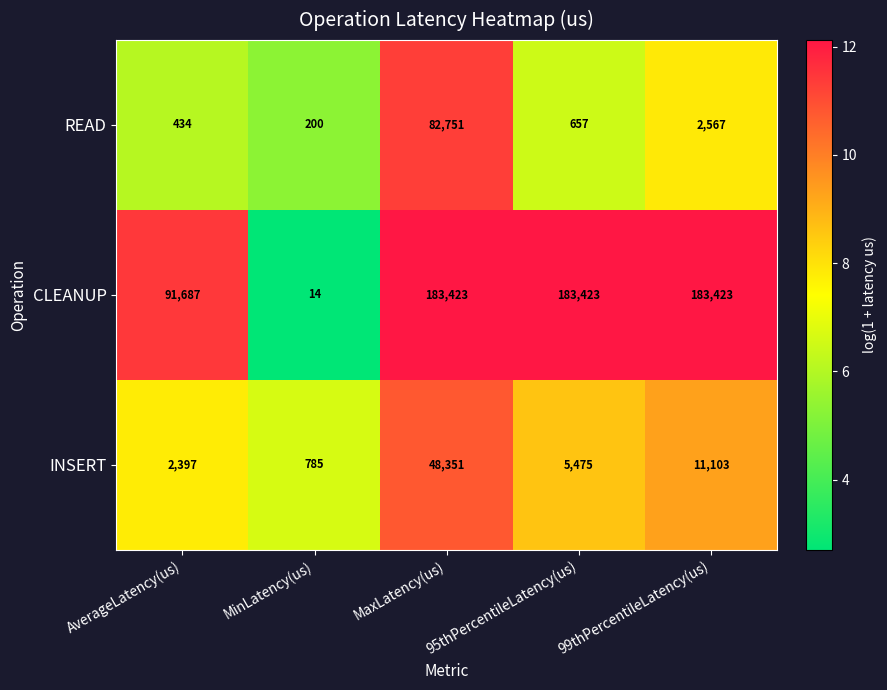

What is the sum of the READ values at 95thPercentileLatency(us) and MaxLatency(us)?

83408